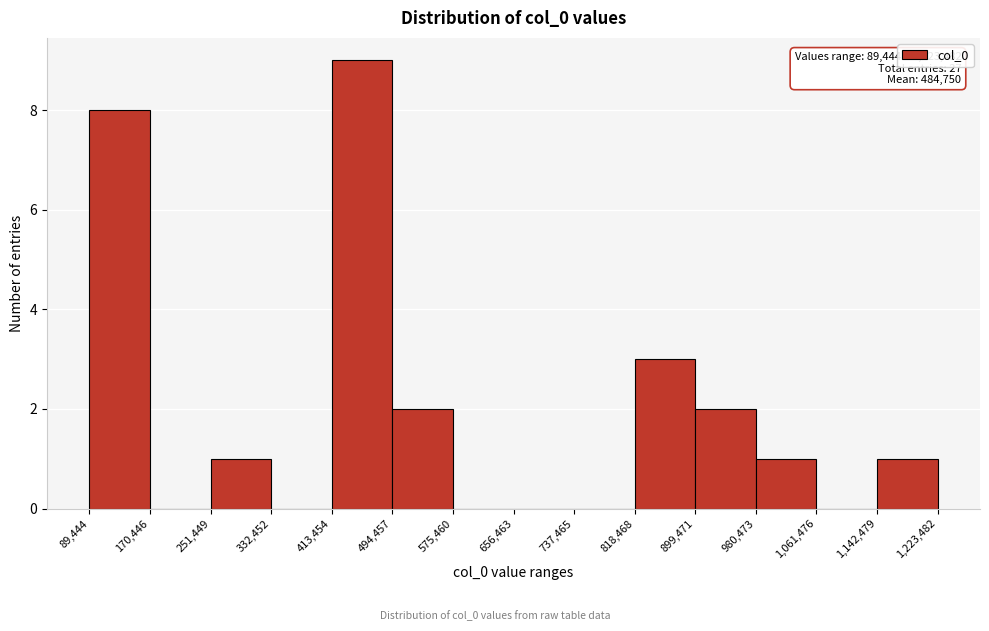

Over which range of the x-axis is the bar tallest?

413,454 to 494,457